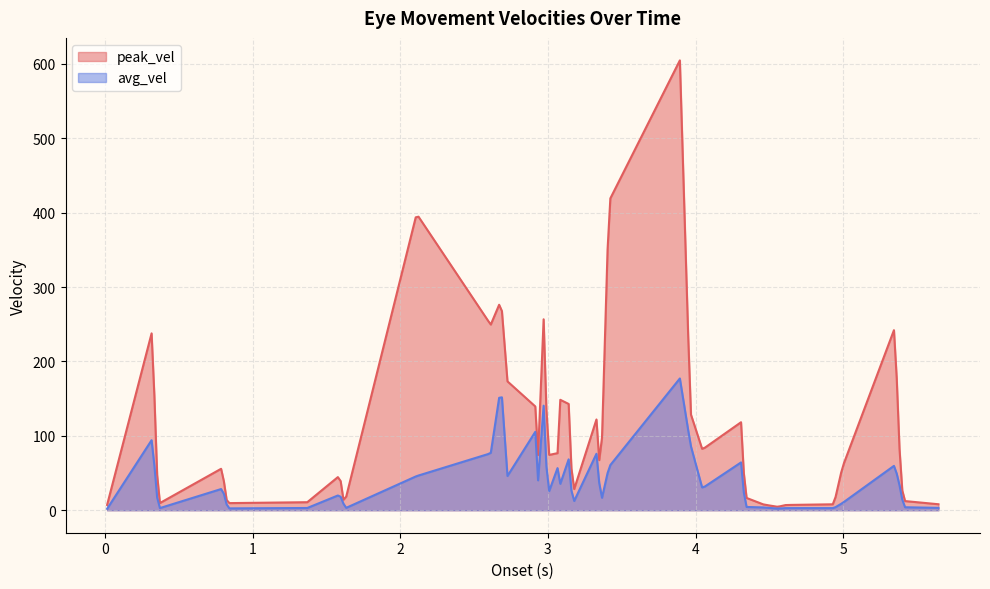

True or false: avg_vel and peak_vel intersect in this chart.

False